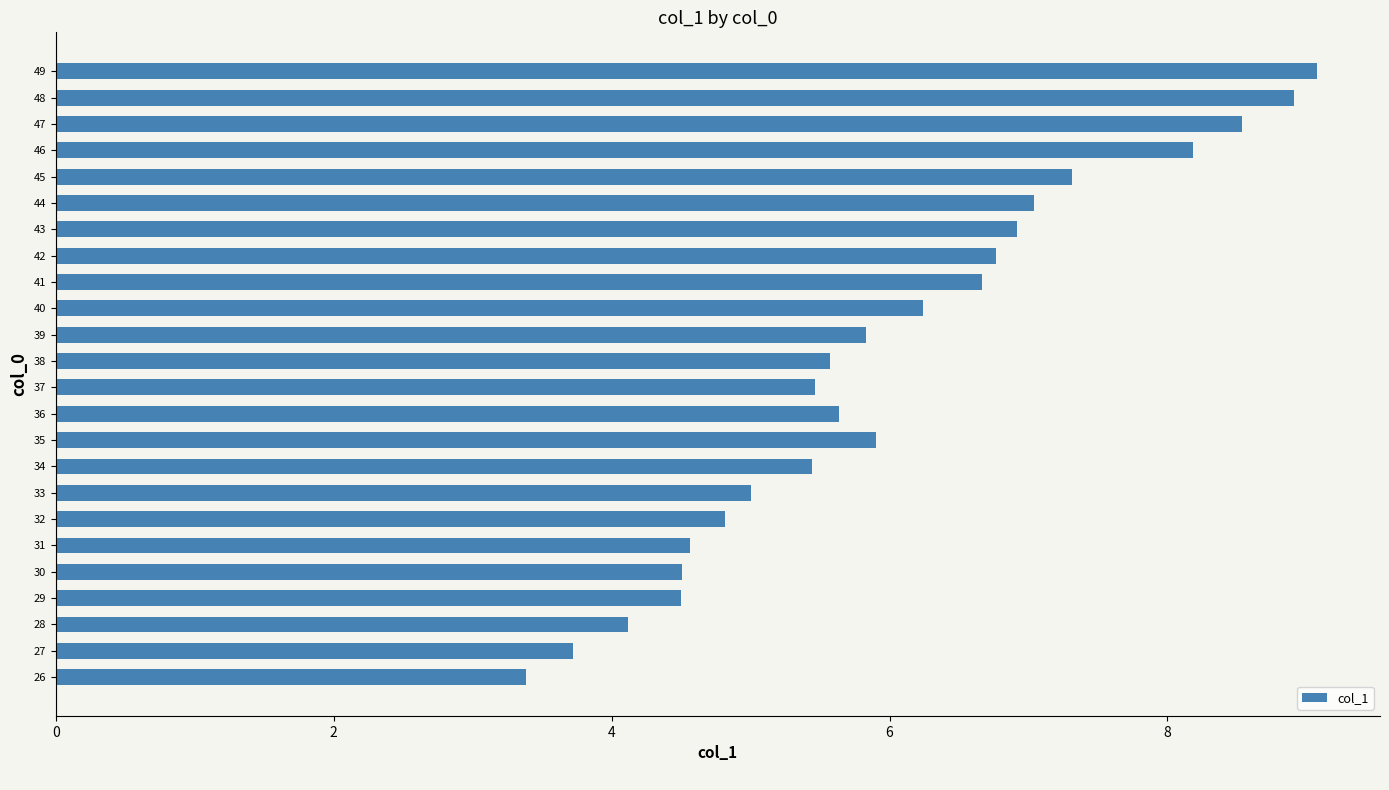

Approximately how many times larger is the value at 31 compared to 46?

0.6